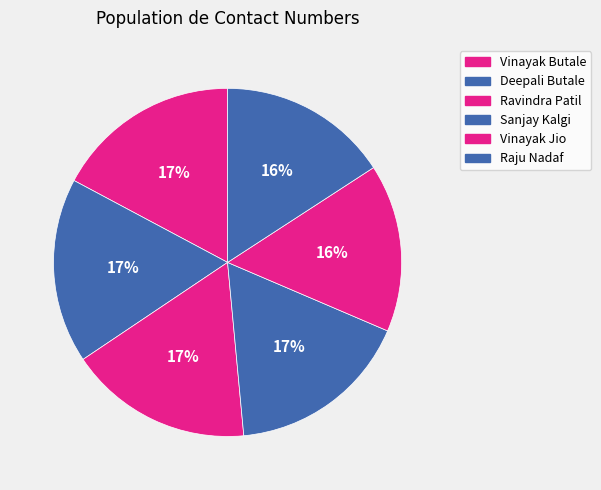

Rank the categories by value from lowest to highest.

Vinayak Jio, Raju Nadaf, Ravindra Patil, Sanjay Kalgi, Vinayak Butale, Deepali Butale